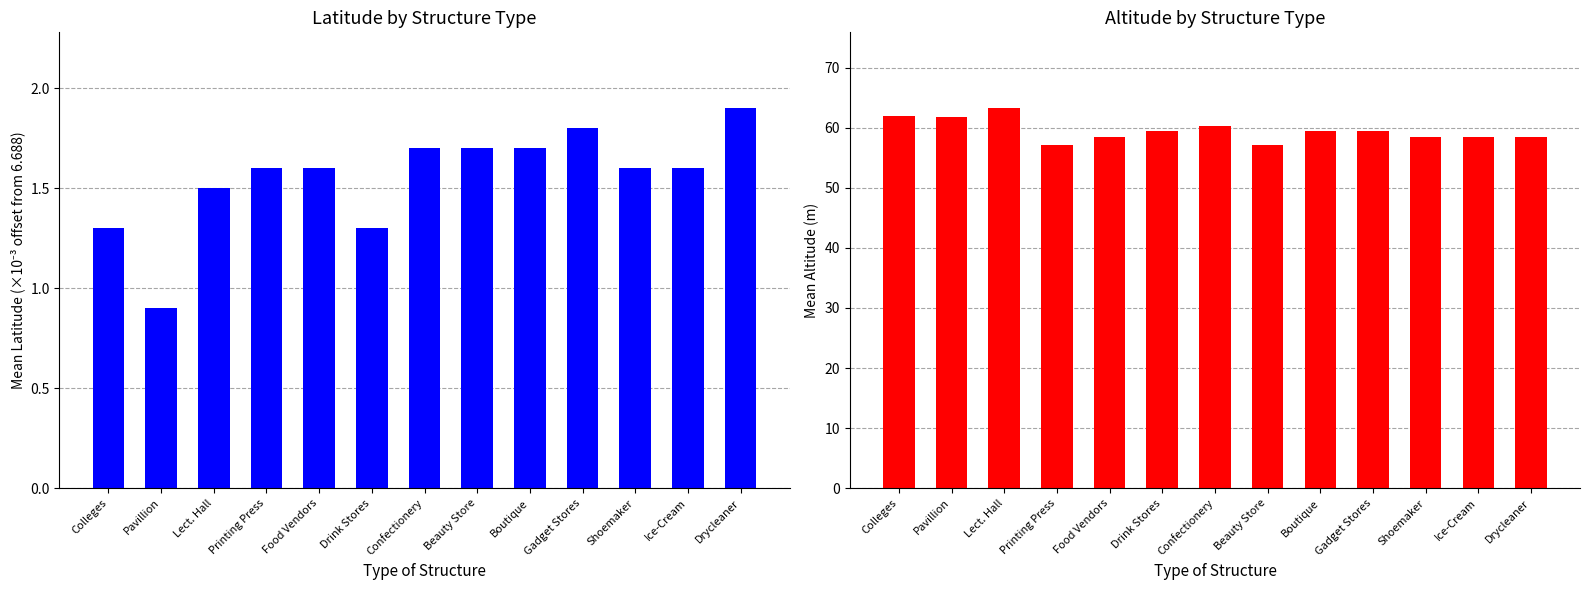

Are the bars horizontal?

No